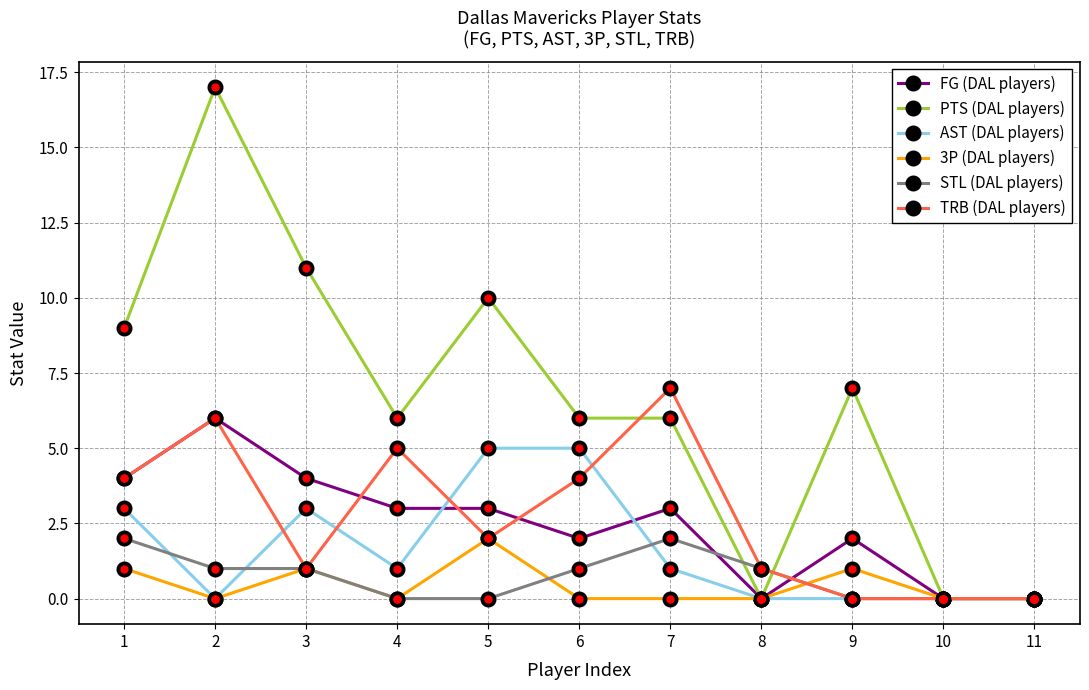

What is the sum of the AST (DAL players) values at 4 and 1?

4